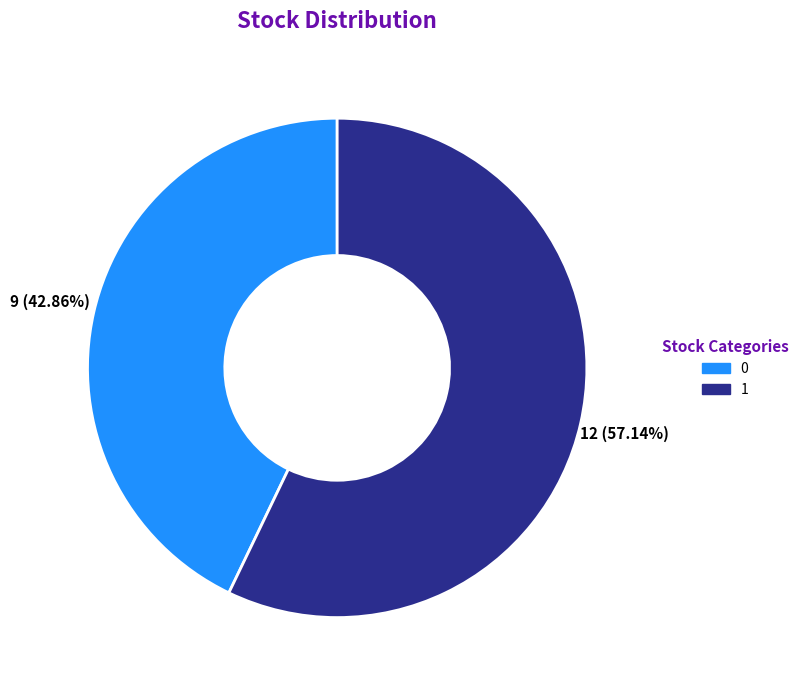

Is there any slice that represents more than half of the pie?

Yes